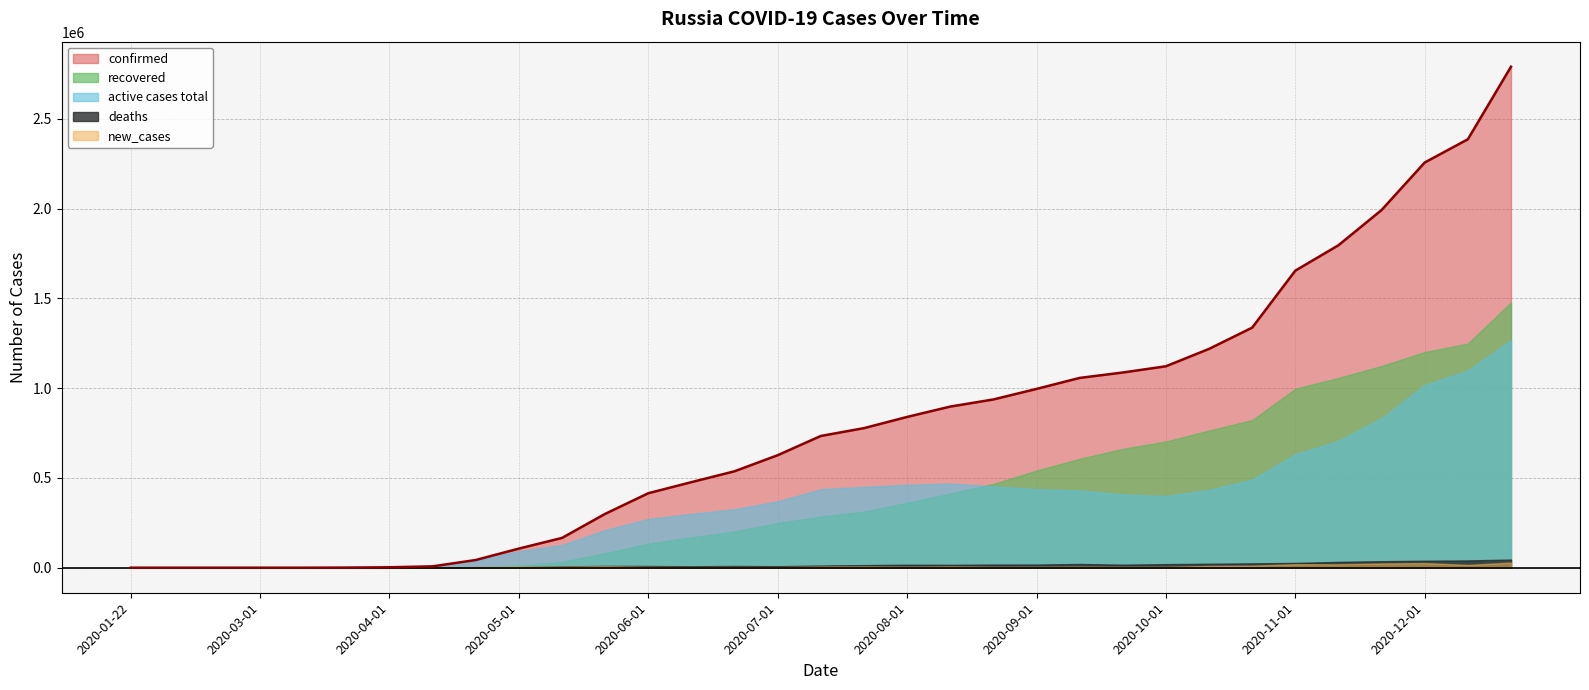

Is the value of recovered at 2020-08-20 greater than the value of active cases total at 2020-09-01?

Yes